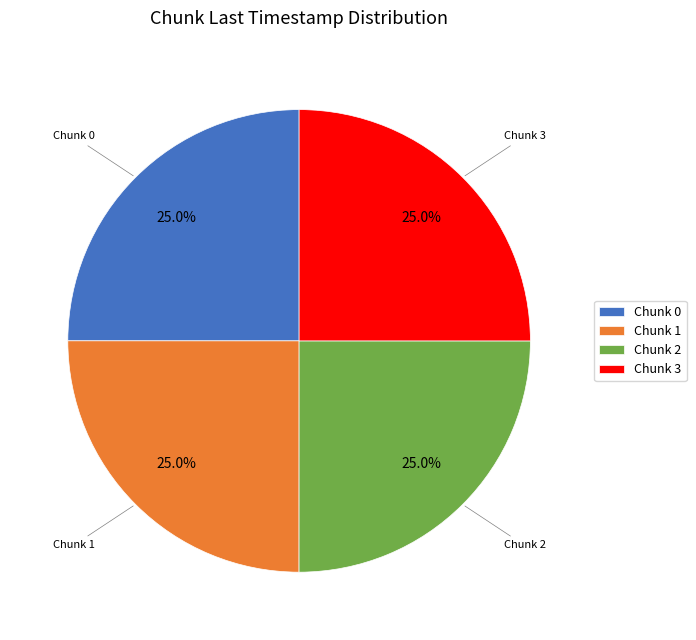

How many segments does this pie chart have?

4